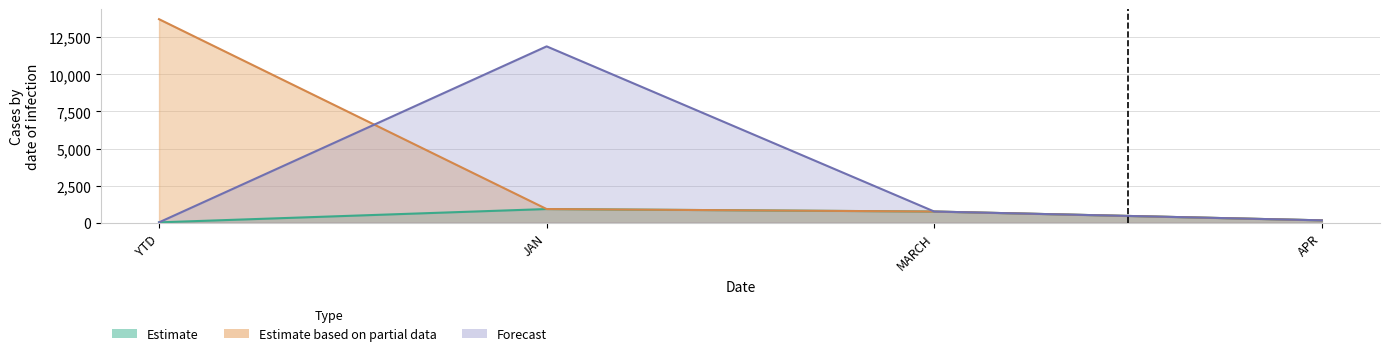

At which category does the chart reach its peak across all series?

YTD